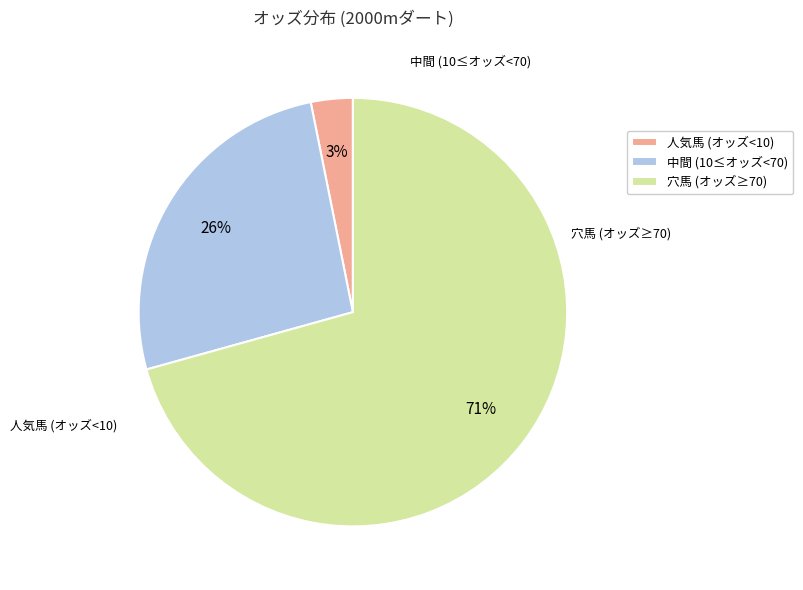

Is it true that 人気馬 (オッズ<10) is 14% of the pie?

False